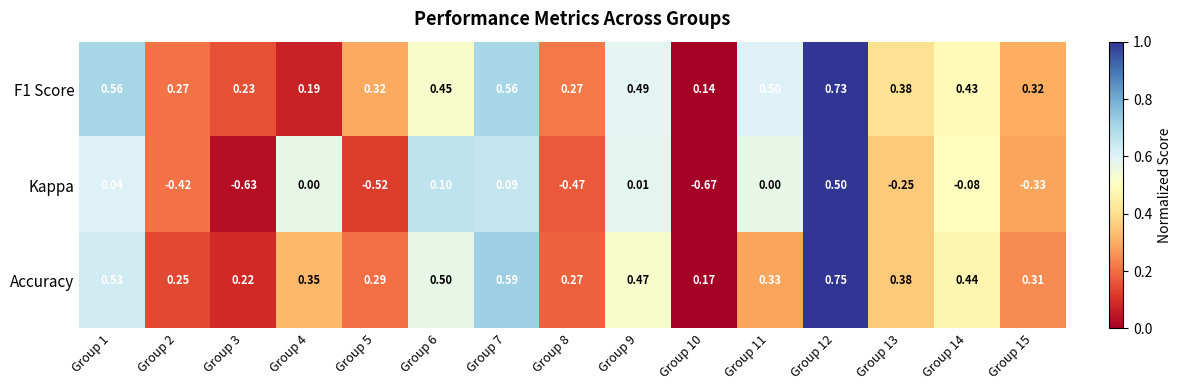

Which series has the widest spread of values?

Kappa